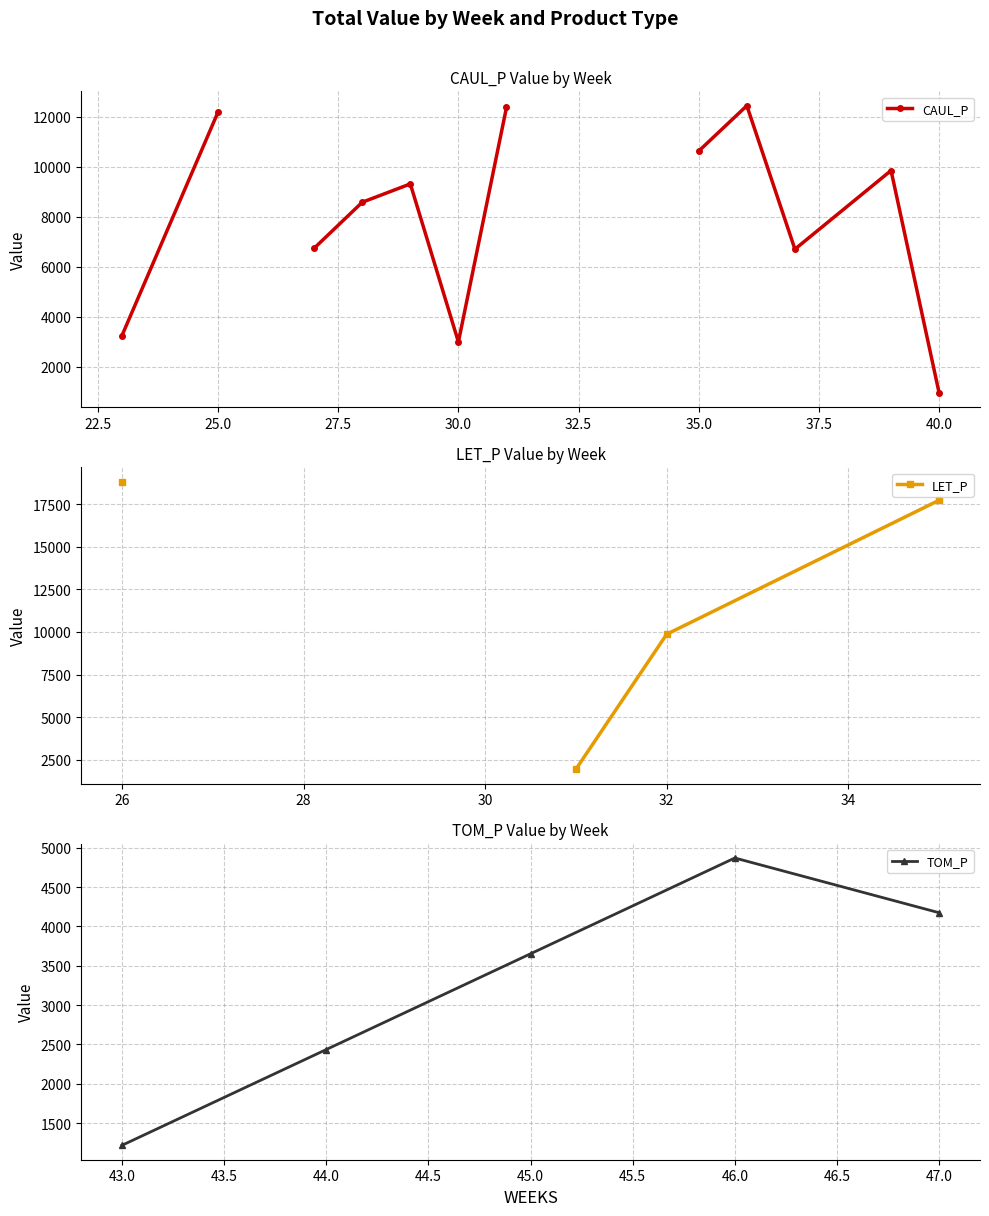

What is the difference between the maximum and minimum values in the CAUL_P series?

11494.1